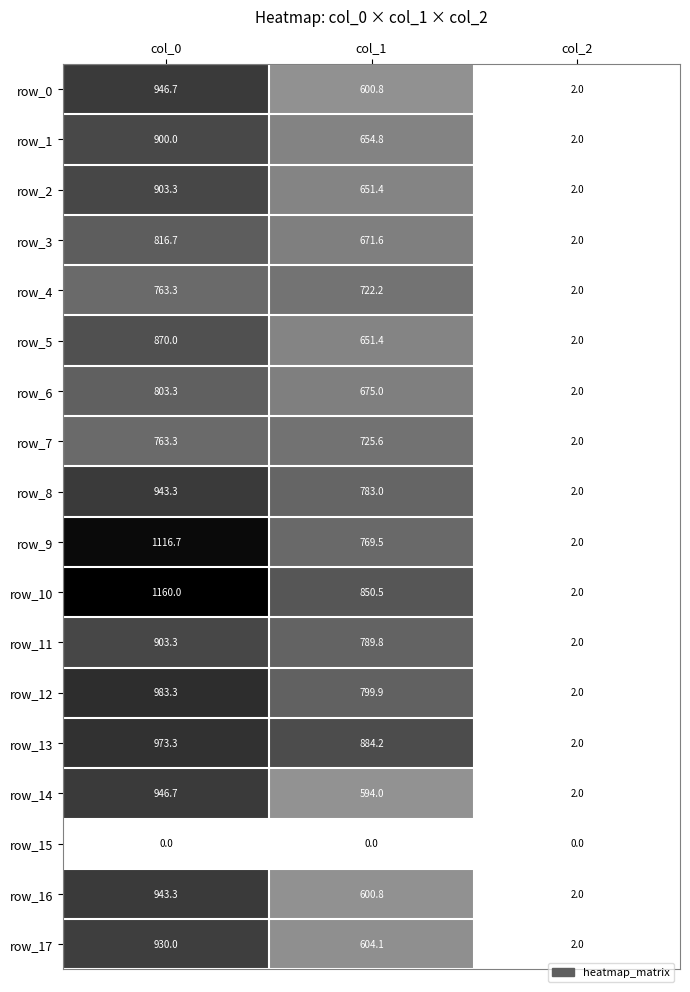

What is the difference between the row_5 values at col_1 and col_2?

649.4